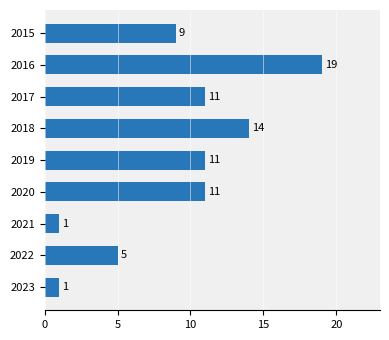

The chart shows a value of 14 at 2018. True or false?

True